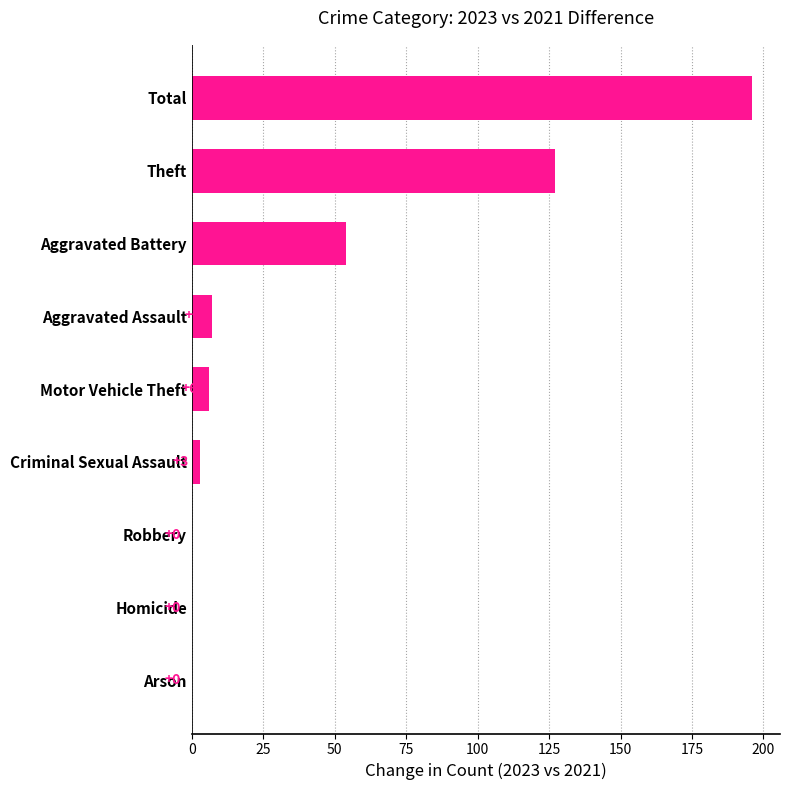

What is the sum of all values?

393